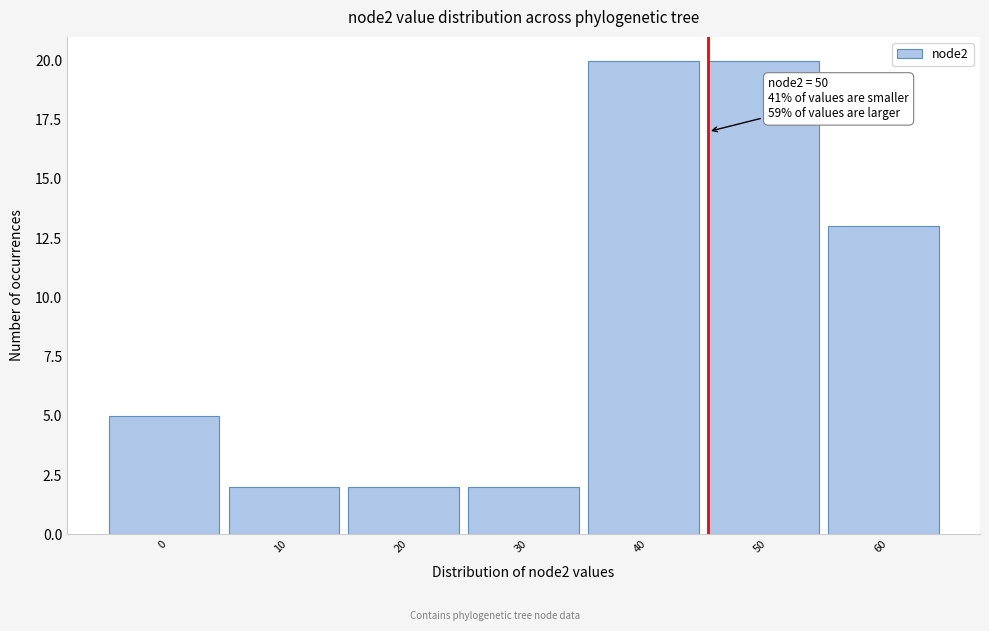

Reading left to right, extract all data points from this chart.

0=5	10=2	20=2	30=2	40=20	50=20	60=13